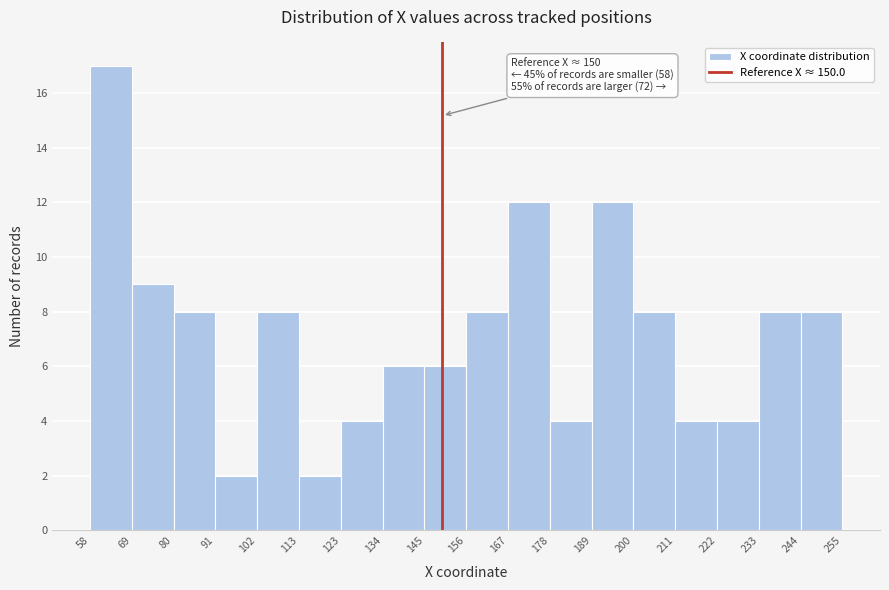

Over which range of the x-axis is the bar tallest?

58 to 69